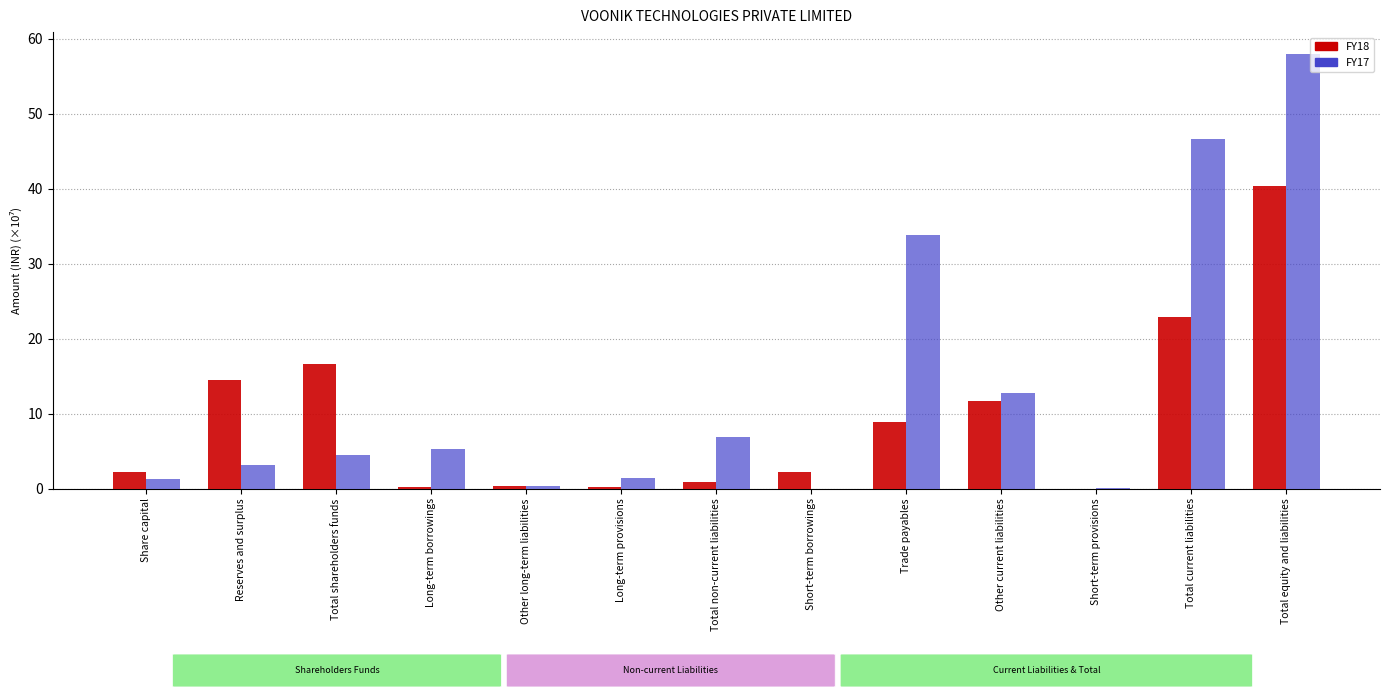

Are the bars horizontal?

No